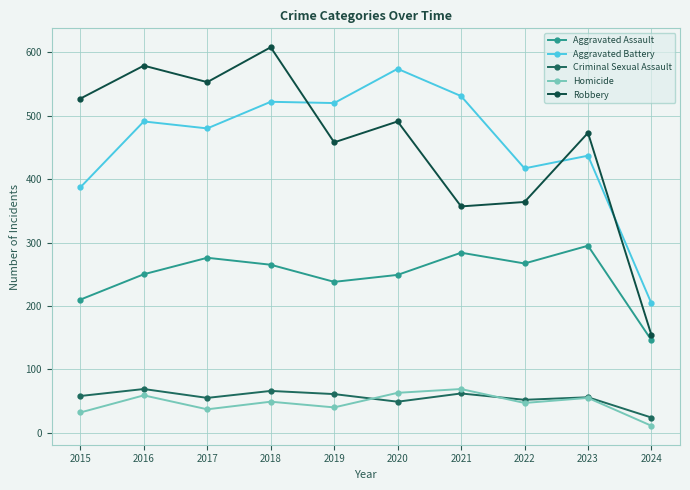

At which category does Robbery reach its first local valley?

2017